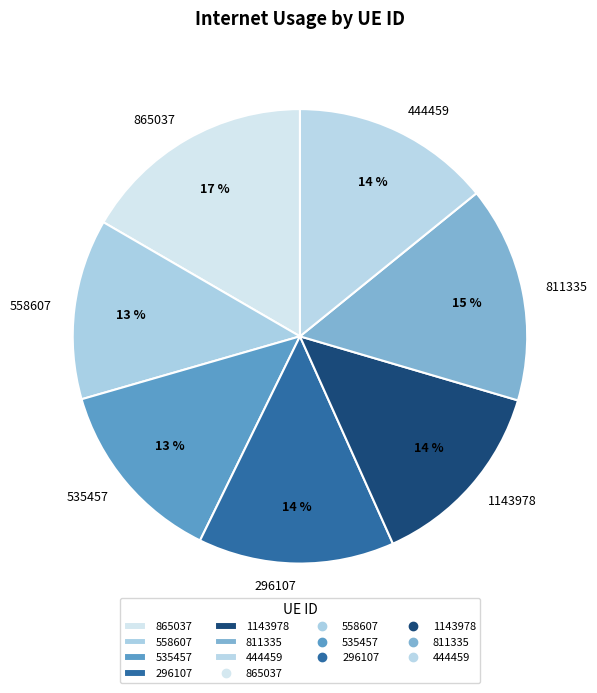

To the nearest percent, what is the difference between the 558607 and 1143978 slice percentages?

1%